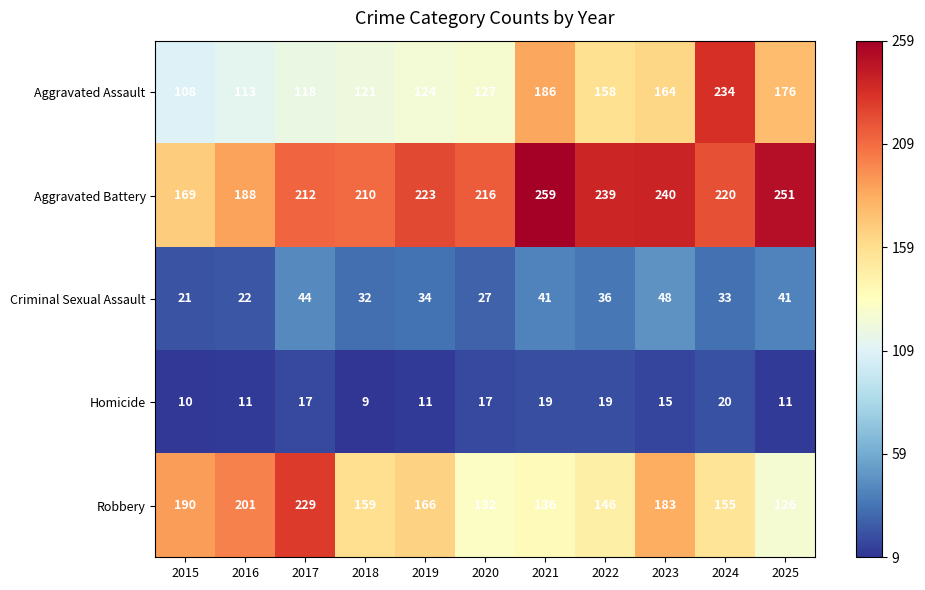

At which label does Criminal Sexual Assault reach its minimum?

2015